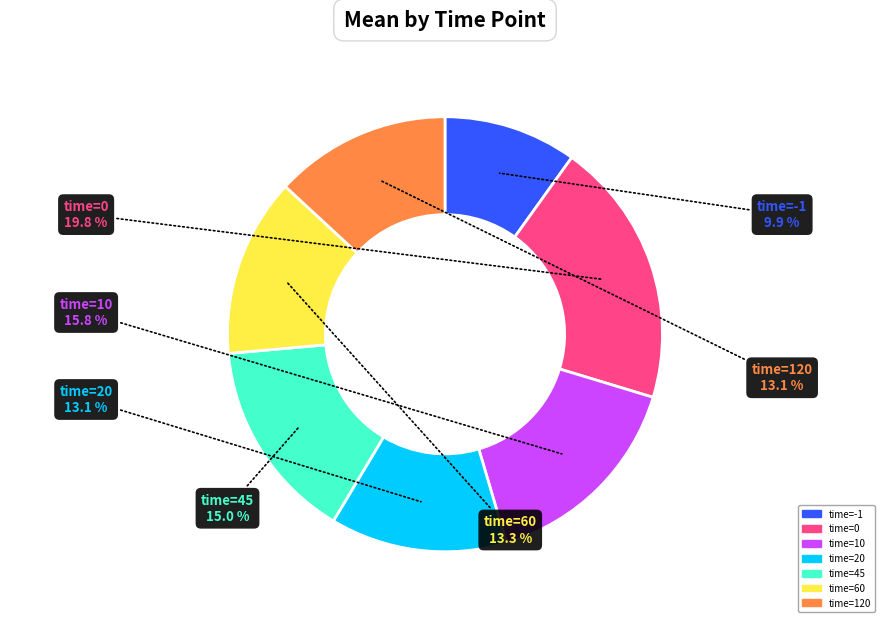

Is there any slice that represents more than half of the pie?

No